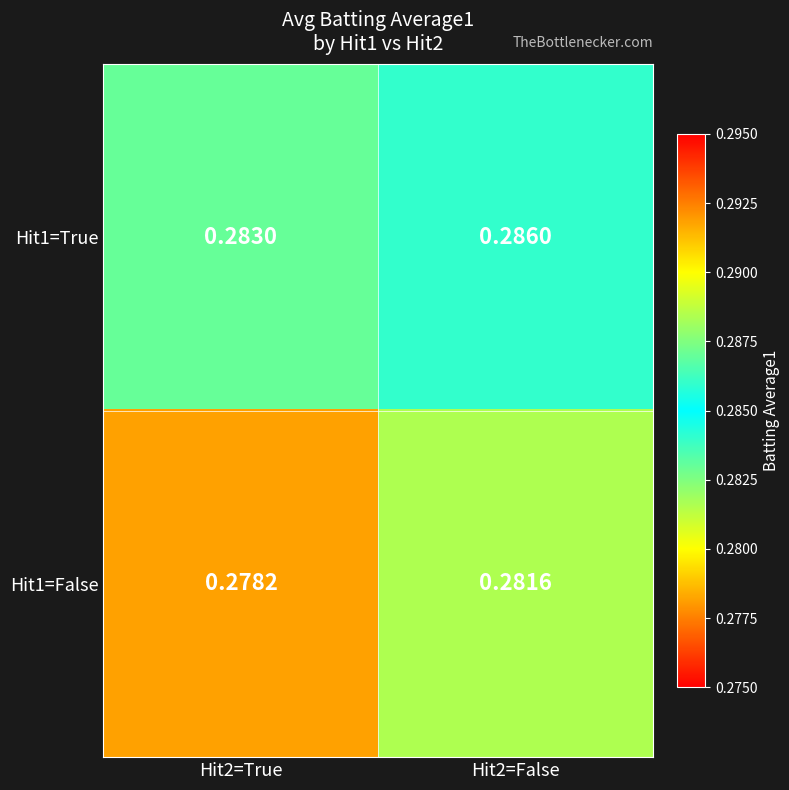

At which category is the sum across all series the highest?

Hit2=False